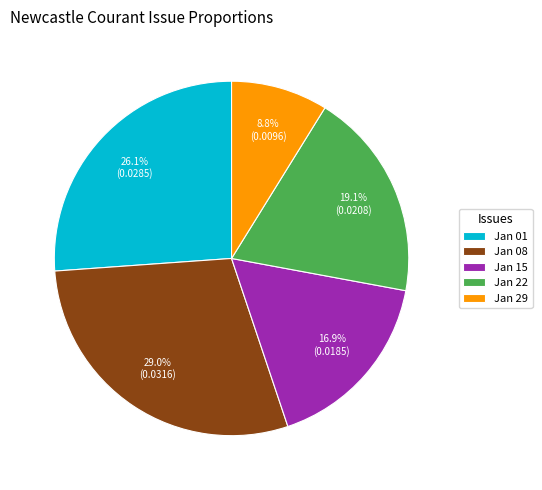

Which category has the smallest portion of the pie?

Jan 29